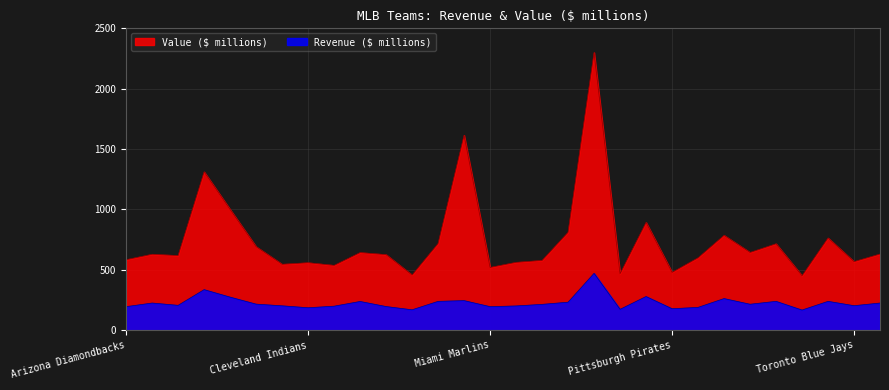

What is the difference between the highest and lowest values at Boston Red Sox?

976